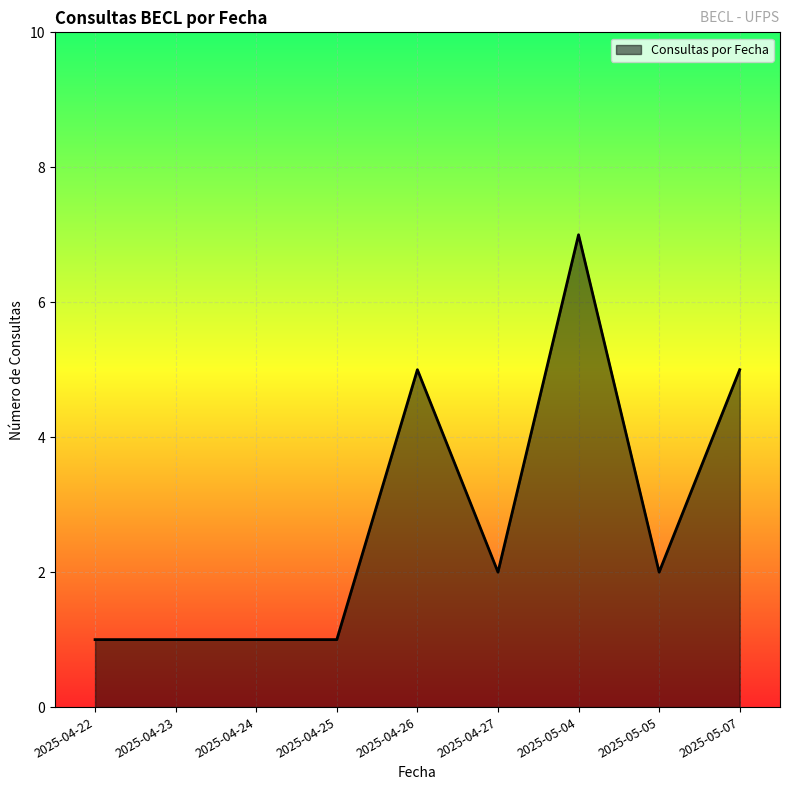

What position from the left is 2025-04-22?

1